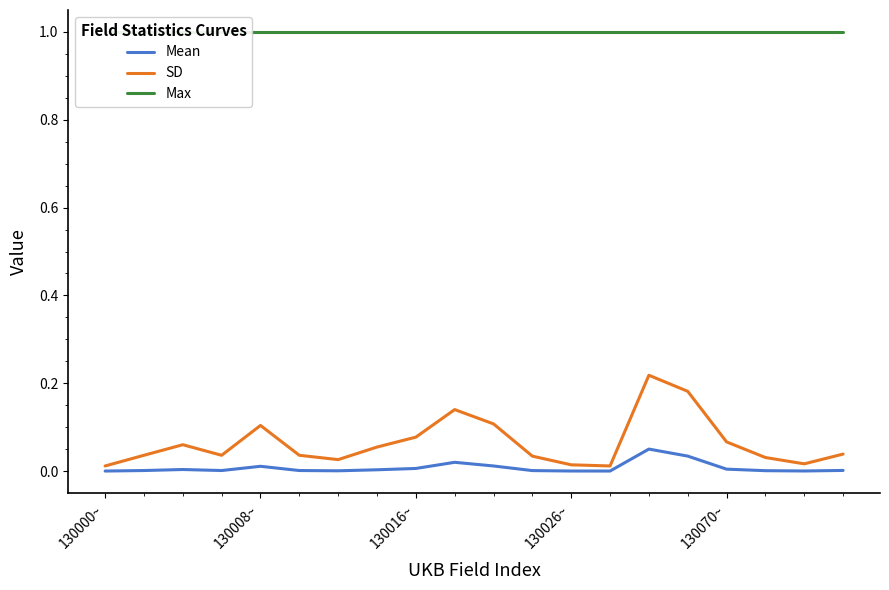

True or false: Mean and Max cross at least once.

False